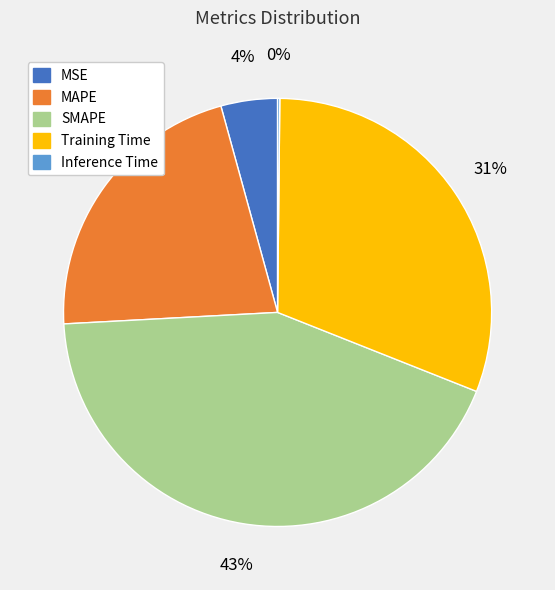

To the nearest percent, what is the difference between the MSE and SMAPE slice percentages?

39%